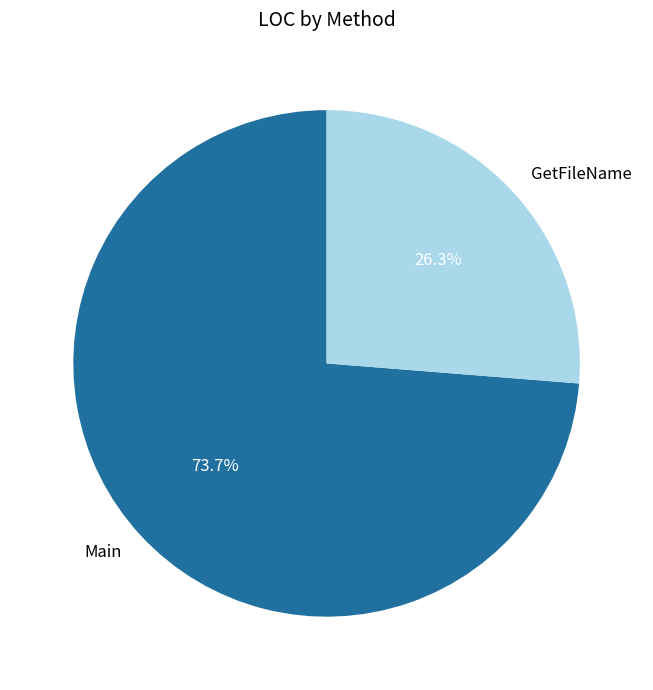

Which slice is the largest?

Main